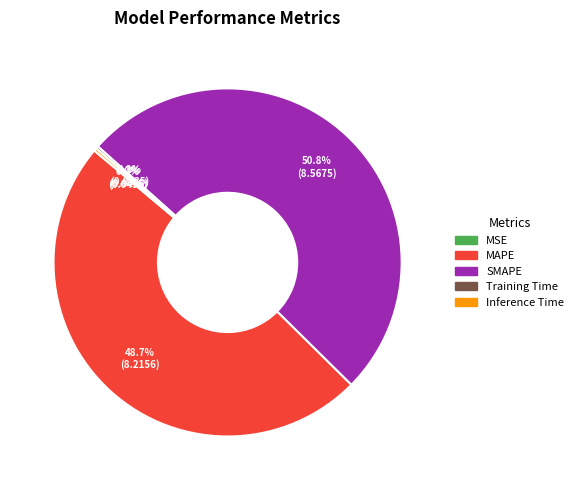

True or false: MAPE accounts for 49% of the total.

True